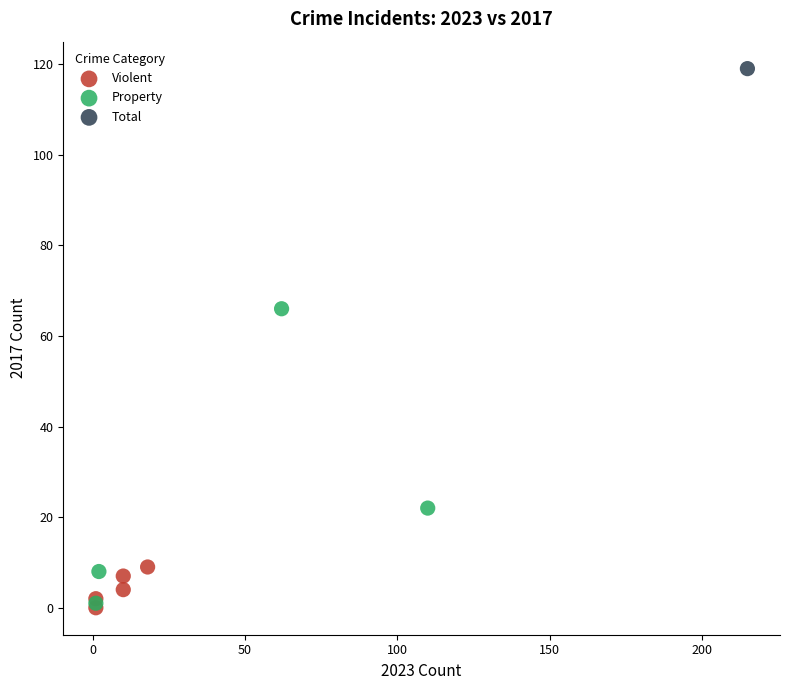

What are all the series names shown in the legend?

Violent, Property, Total